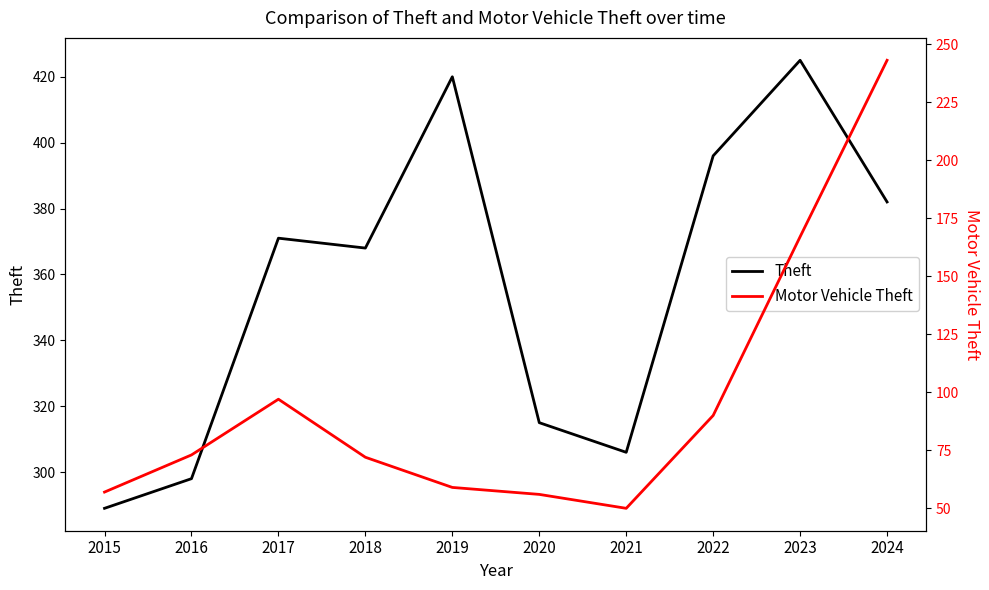

Between 2018 and 2016, which is larger?

2018